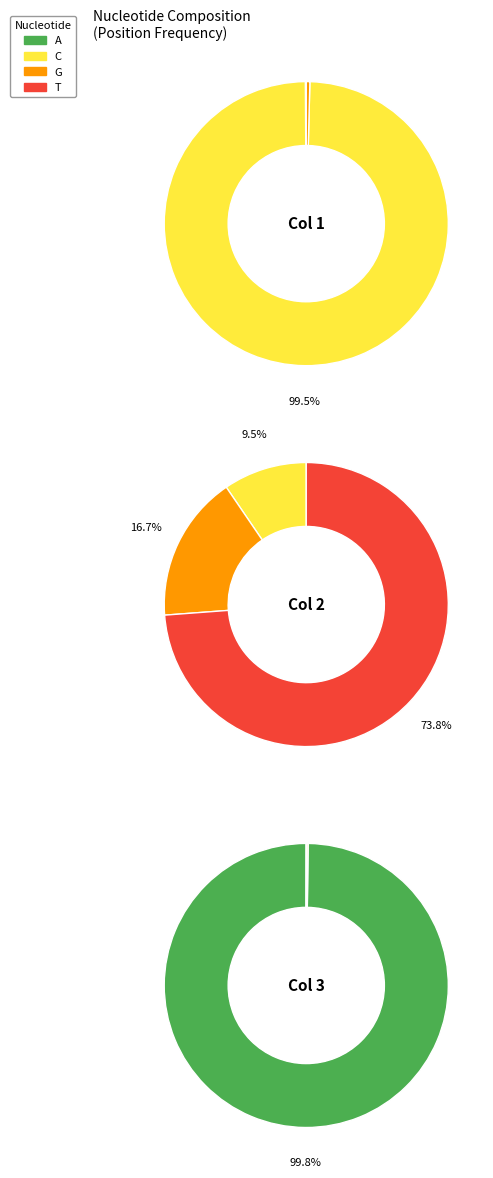

Rank the series at T from highest to lowest value.

T, C, G, A